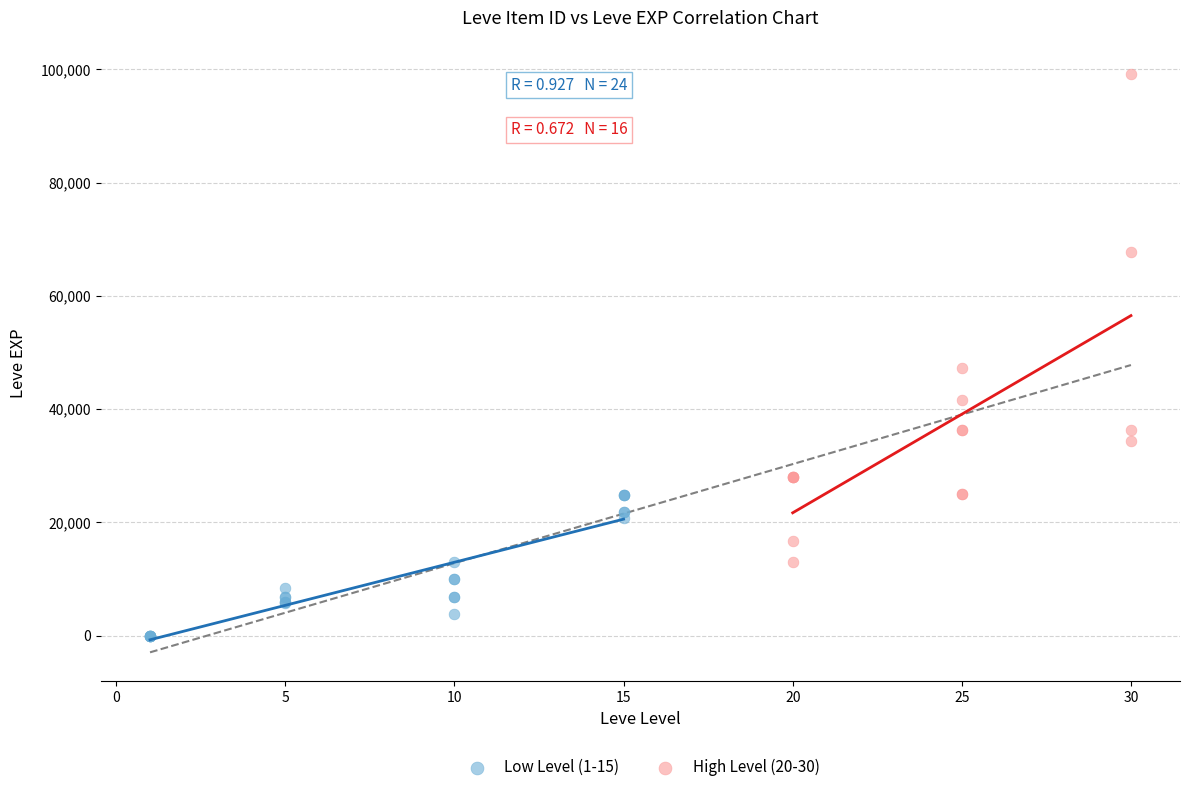

What are all the series names shown in the legend?

Low Level (1-15), High Level (20-30)